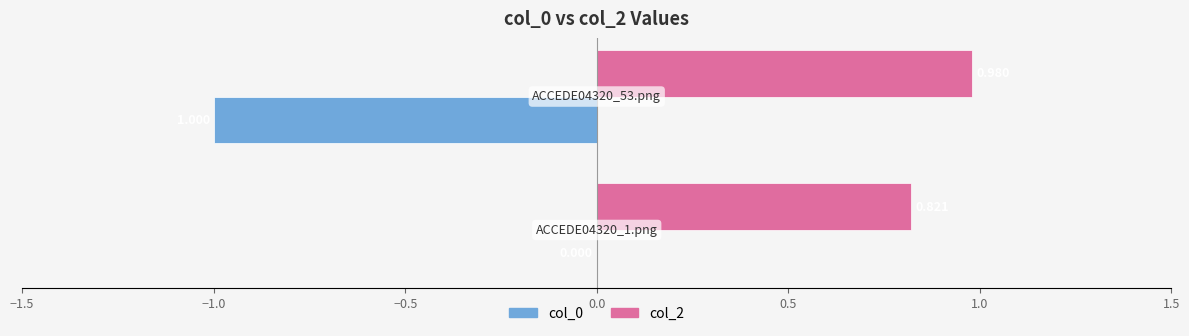

What is the sum of all col_2 values?

1.8